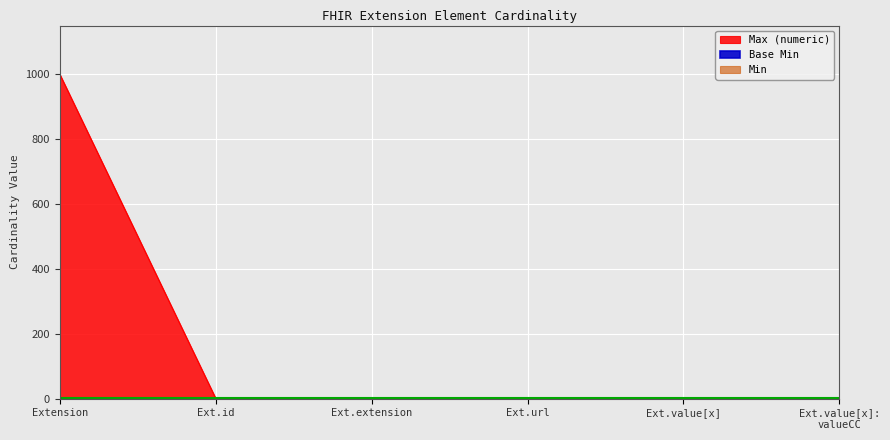

The Max_numeric series shows 1 at Ext.id. True or false?

True